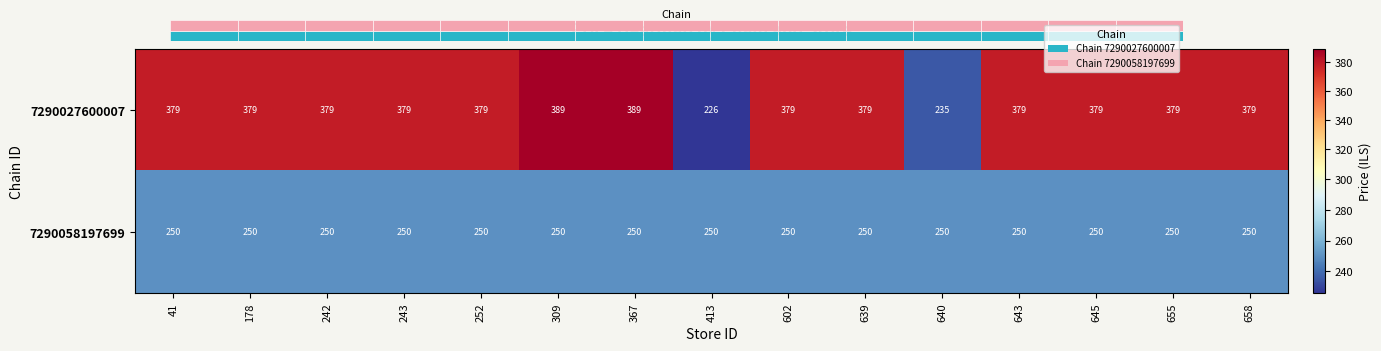

The value of 7290058197699 at 639 is 420.4. True or false?

False